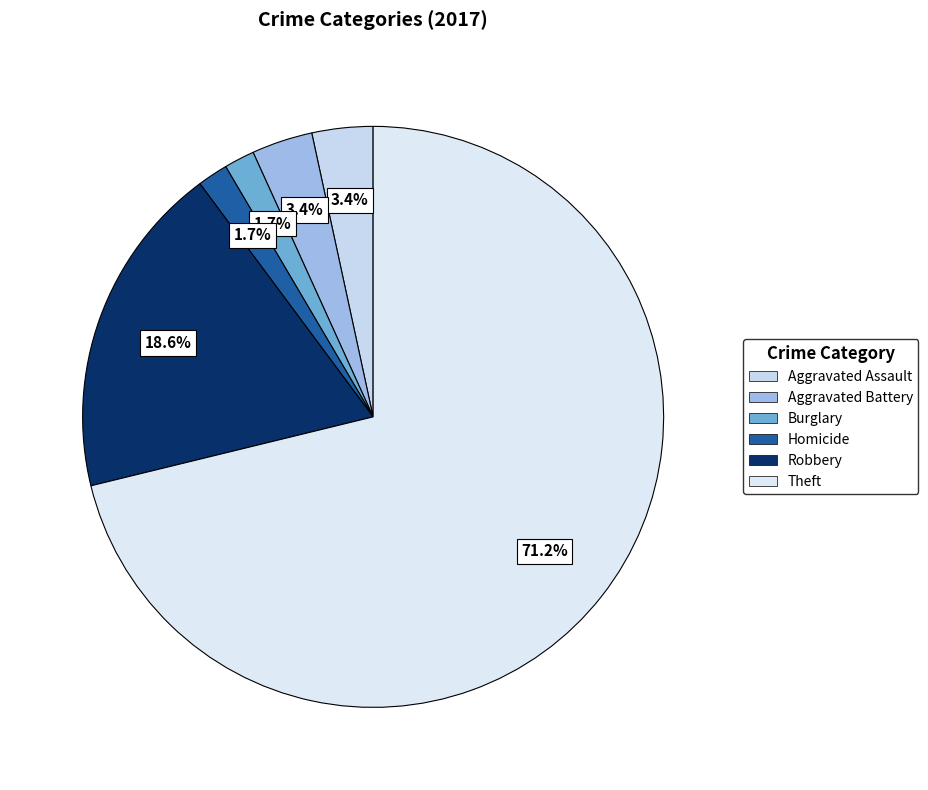

How many segments does this pie chart have?

6